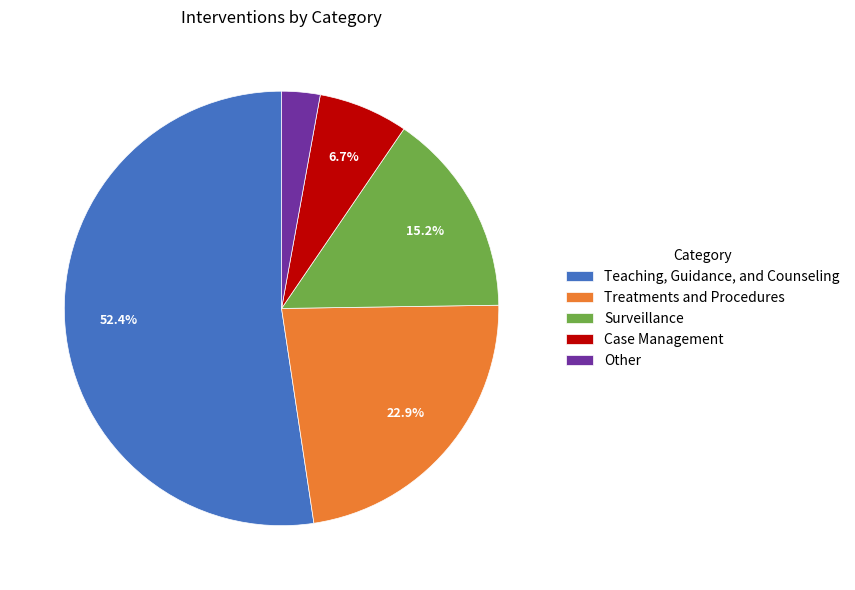

Does any single category account for the majority?

Yes